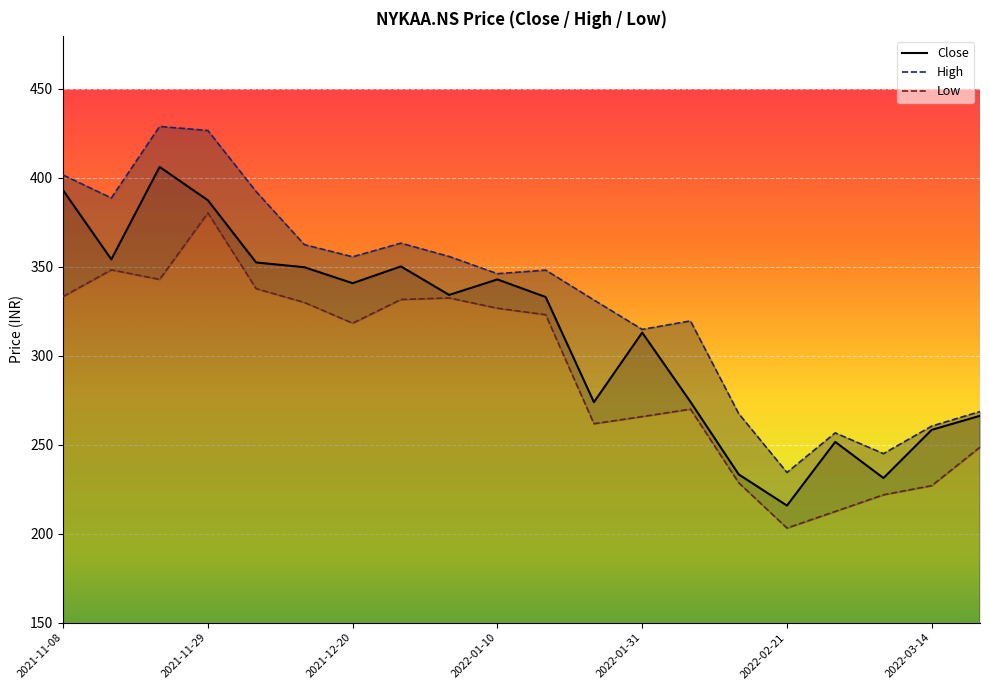

What is the maximum value for Close?

406.2